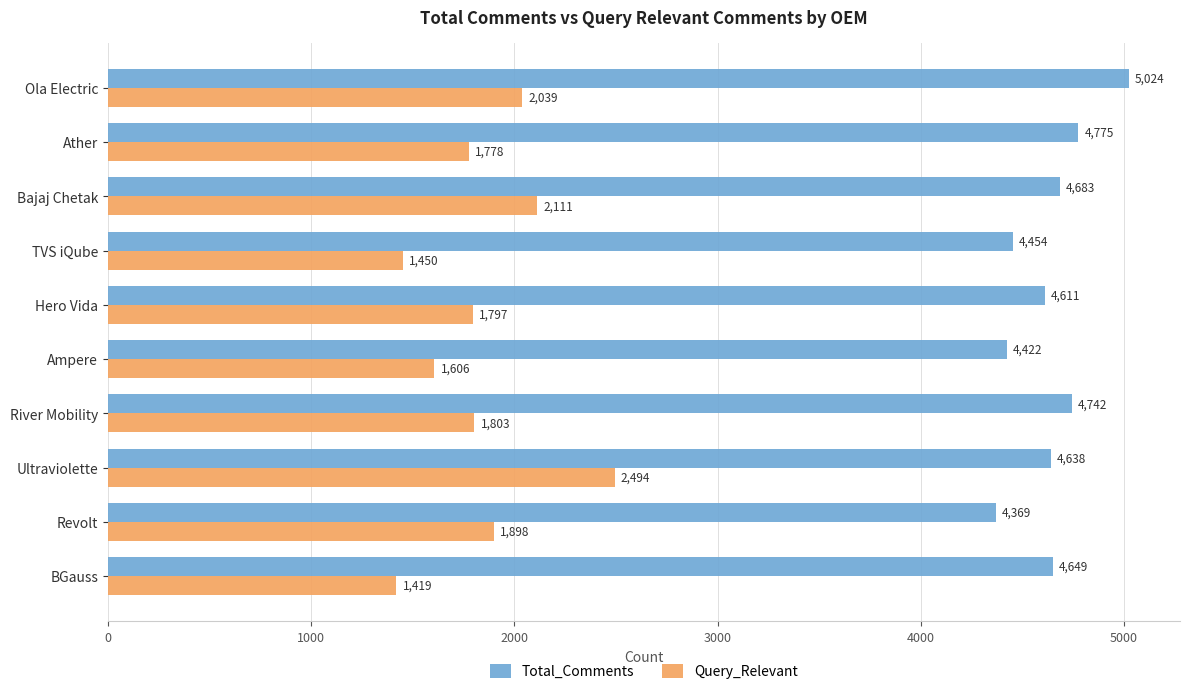

Is it true that Query_Relevant equals 893 at Revolt?

False